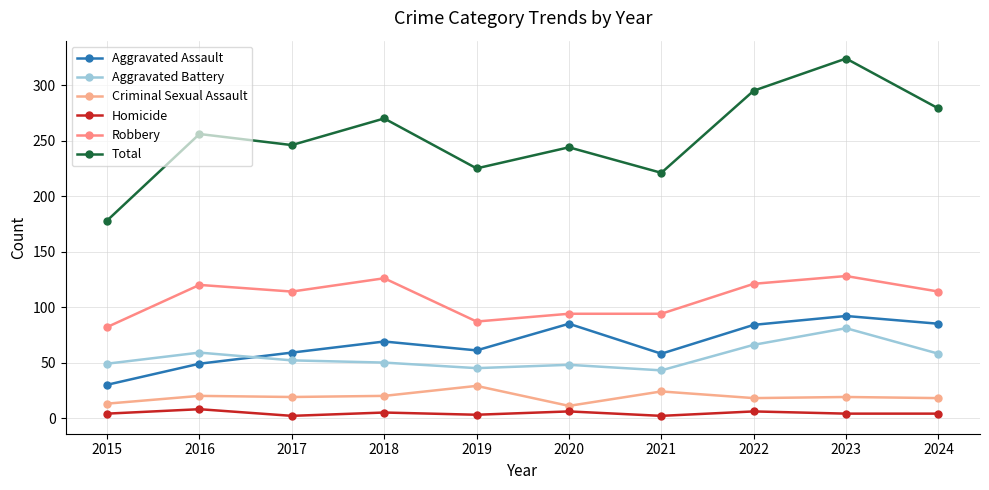

How many lines are shown in the chart?

6